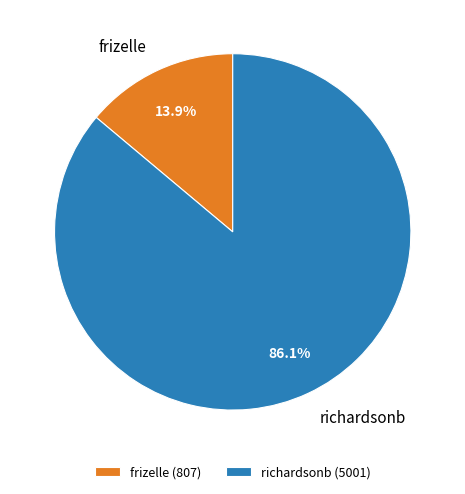

Count the number of slices in the pie.

2